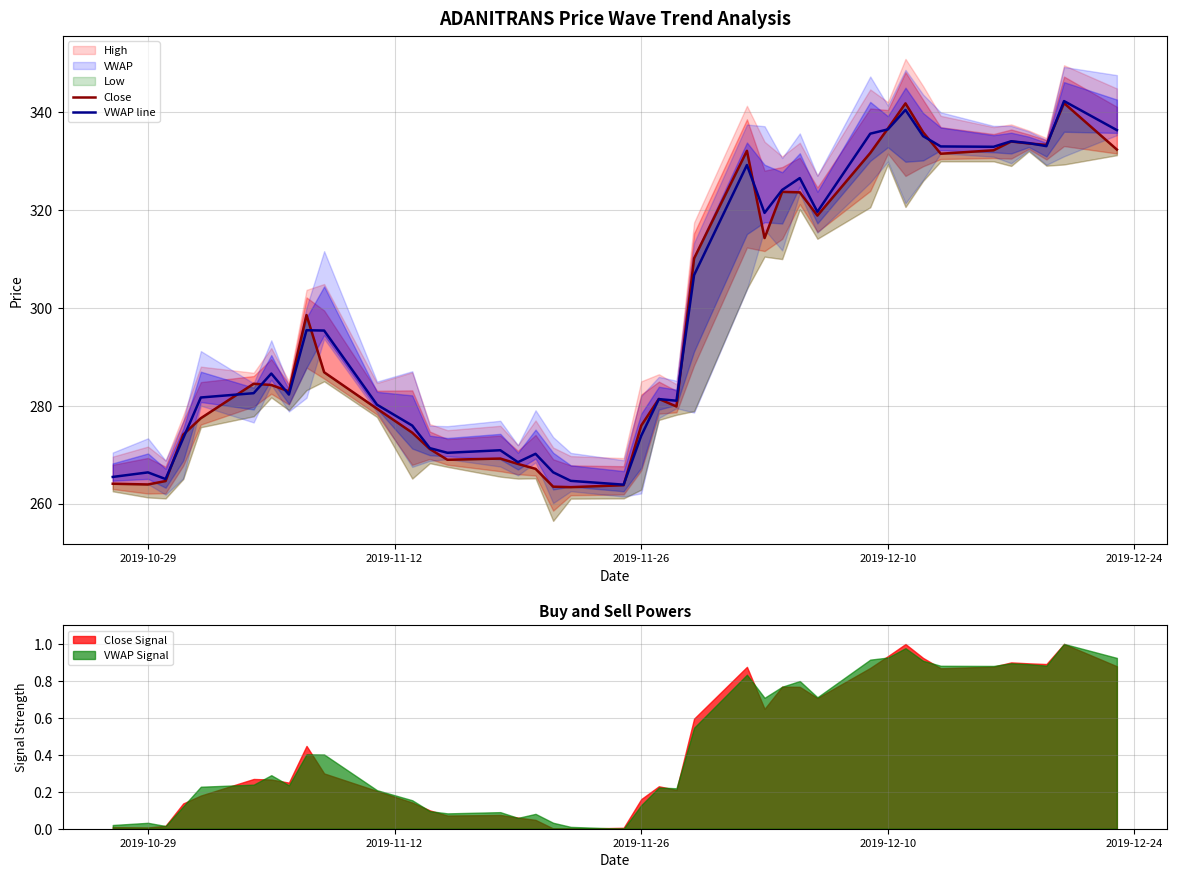

What is the lowest value of the VWAP line series?

263.9